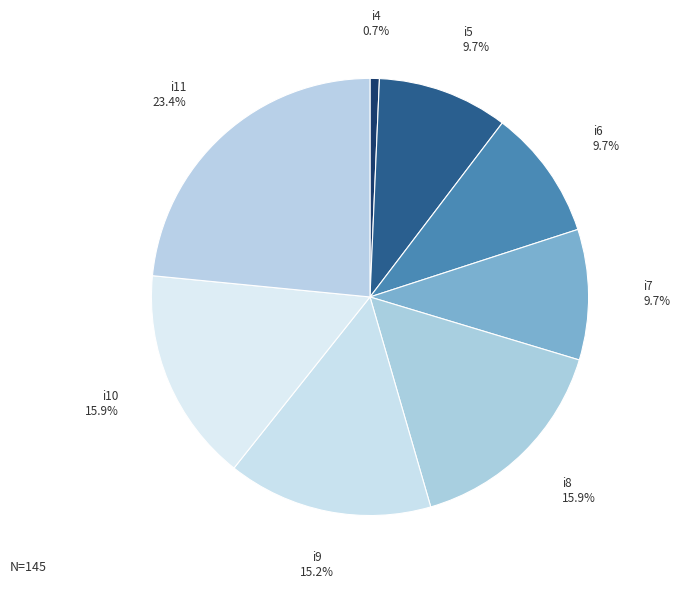

What percentage is NOT represented by i10?

84.1%